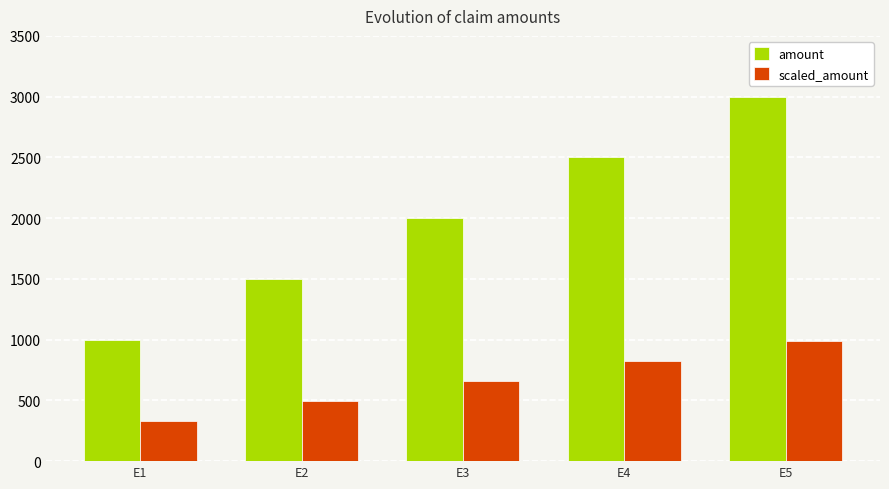

How many values in the amount series exceed 2000?

3